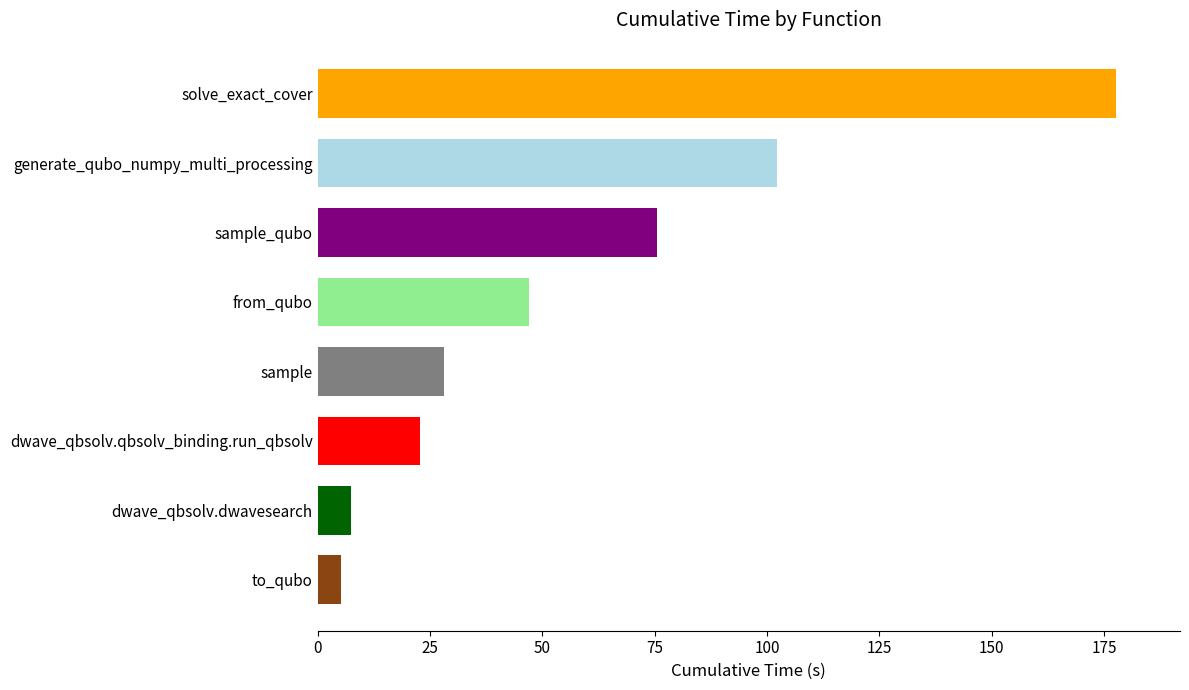

Reading bottom to top, list all the values displayed in this chart.

to_qubo=5.2	dwave_qbsolv.dwavesearch=7.5	dwave_qbsolv.qbsolv_binding.run_qbsolv=22.9	sample=28.1	from_qubo=47.0	sample_qubo=75.5	generate_qubo_numpy_multi_processing=102.2	solve_exact_cover=177.7